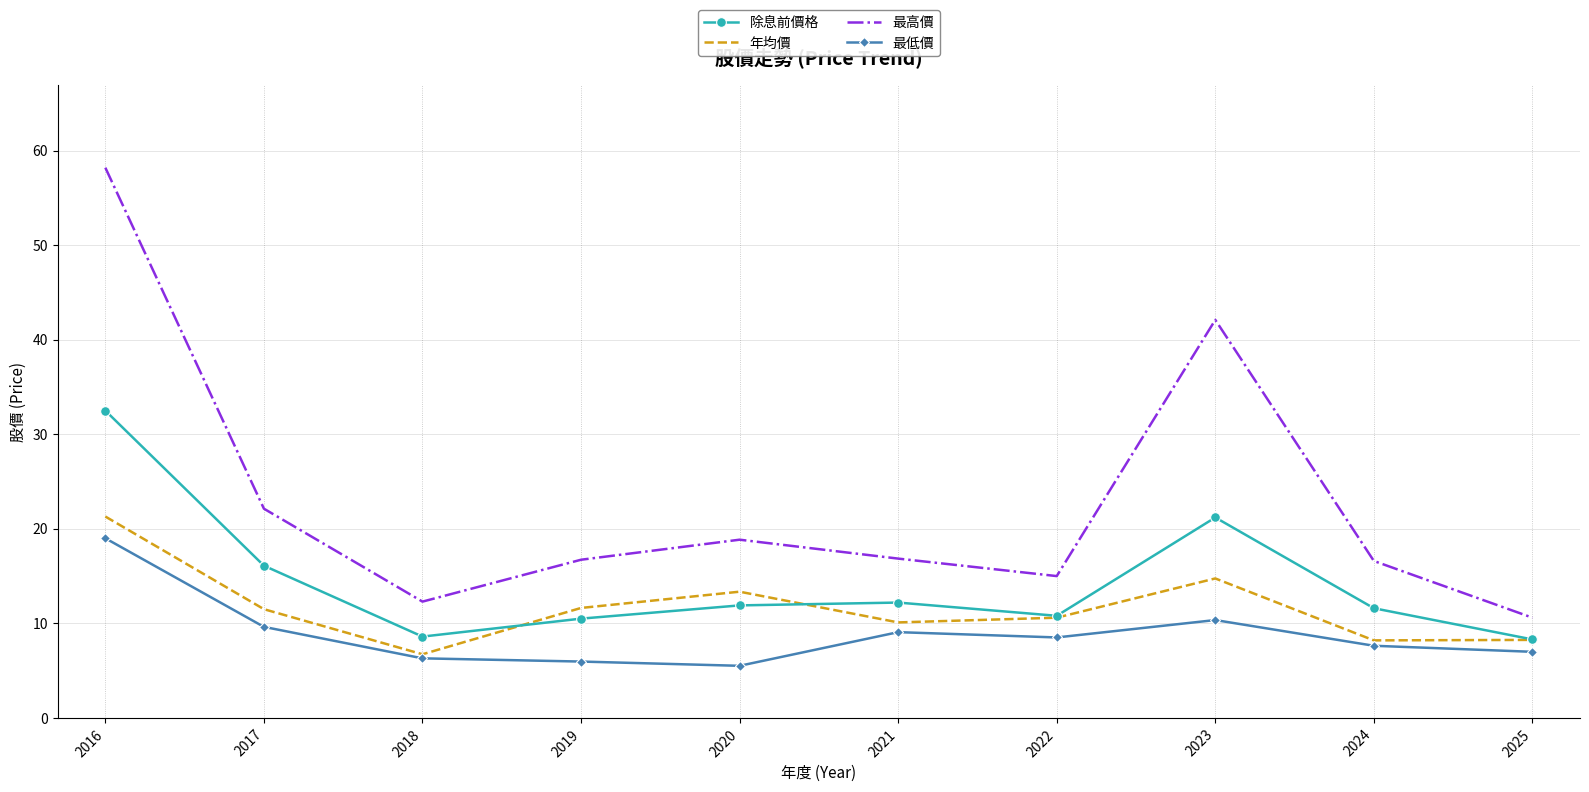

What is the minimum value for 除息前價格?

8.3